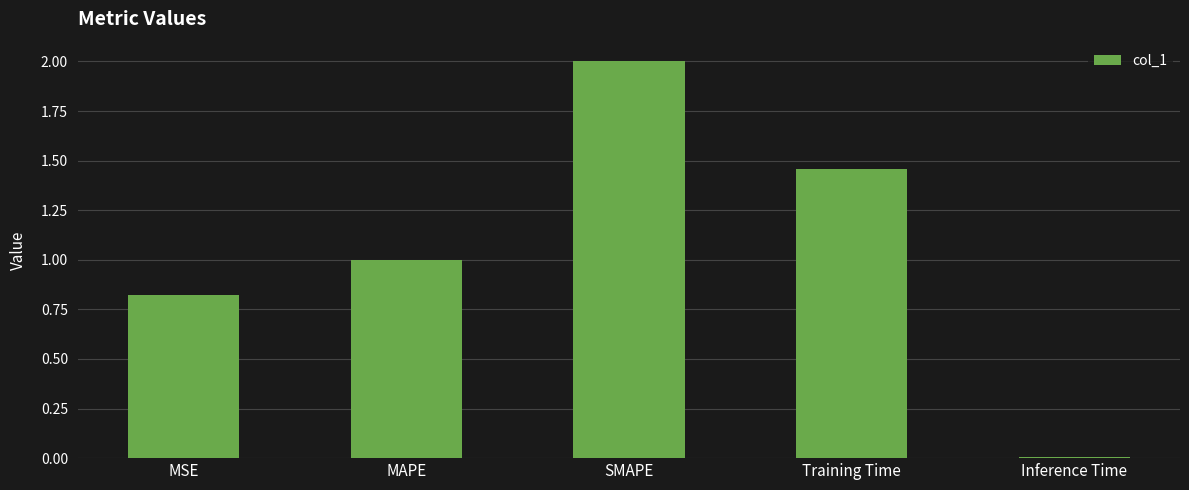

What is the value of the 2nd bar from the left?

1.0